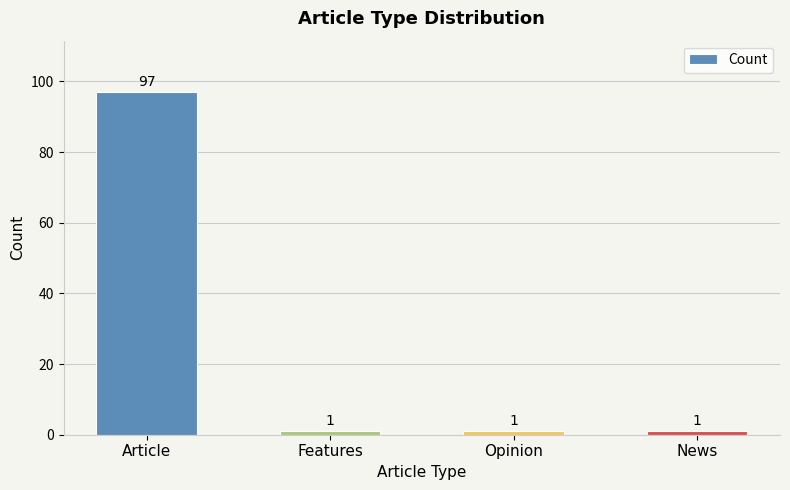

The chart shows a value of 97 at Article. True or false?

True